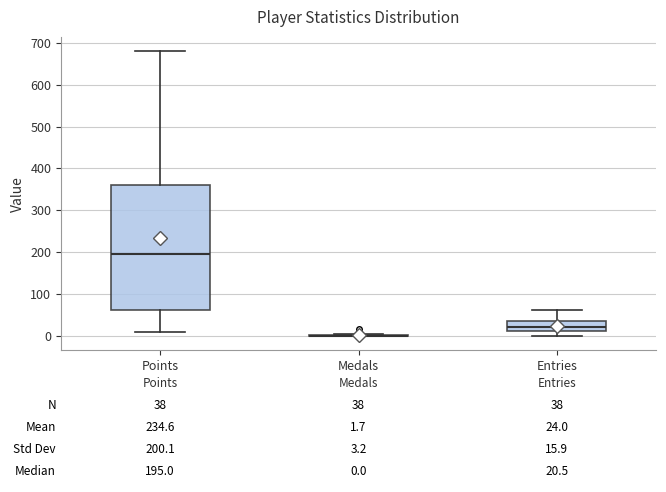

Comparing the boxes themselves (not the whiskers), which one is the tallest?

Points